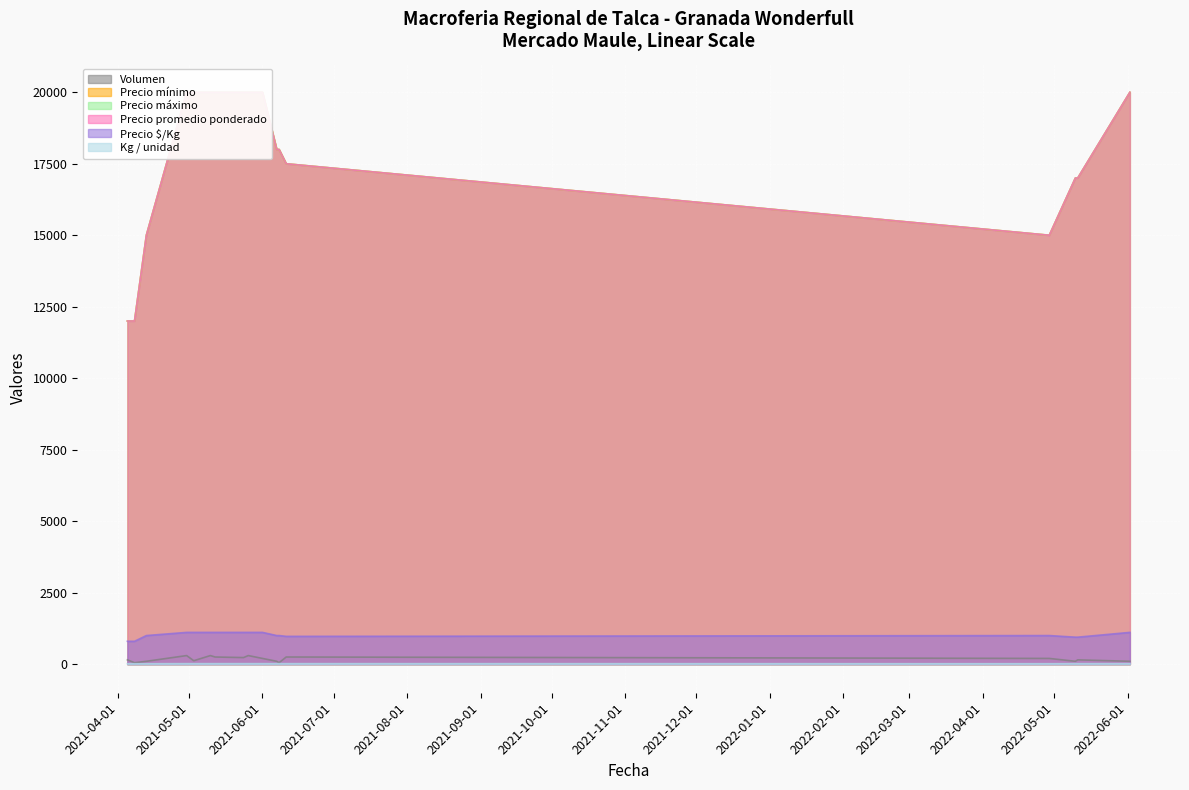

True or false: Kg / unidad and Volumen intersect in this chart.

False